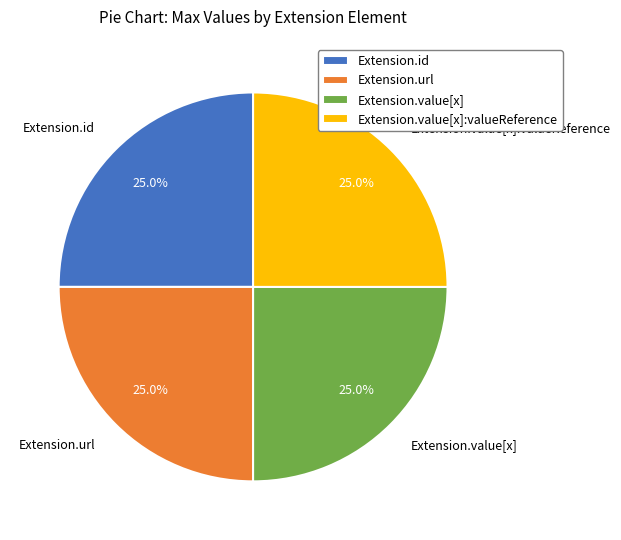

How much of the chart is everything except Extension.value[x]?

75.0%